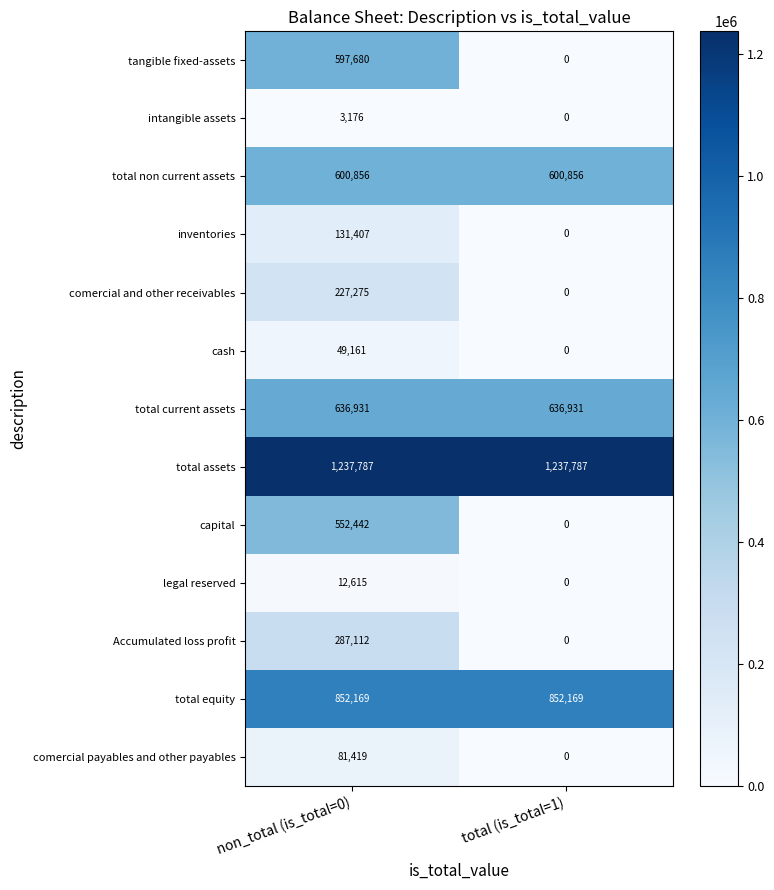

What is the difference between the legal reserved values at total (is_total=1) and non_total (is_total=0)?

12615